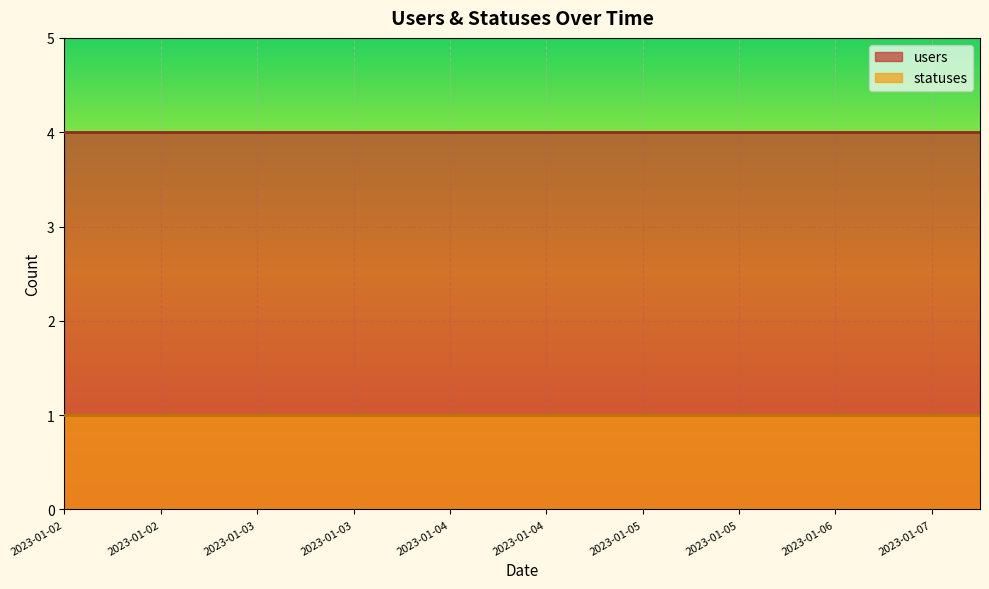

The value of statuses at 2023-01-03 is 1. True or false?

True